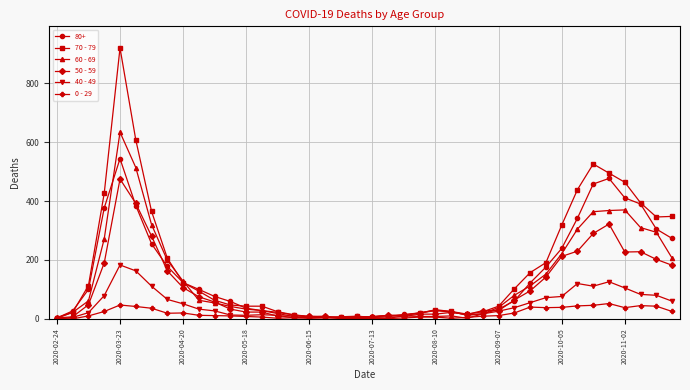

List the series in order of their peak value, highest first.

70 - 79, 60 - 69, 80+, 50 - 59, 40 - 49, 0 - 29